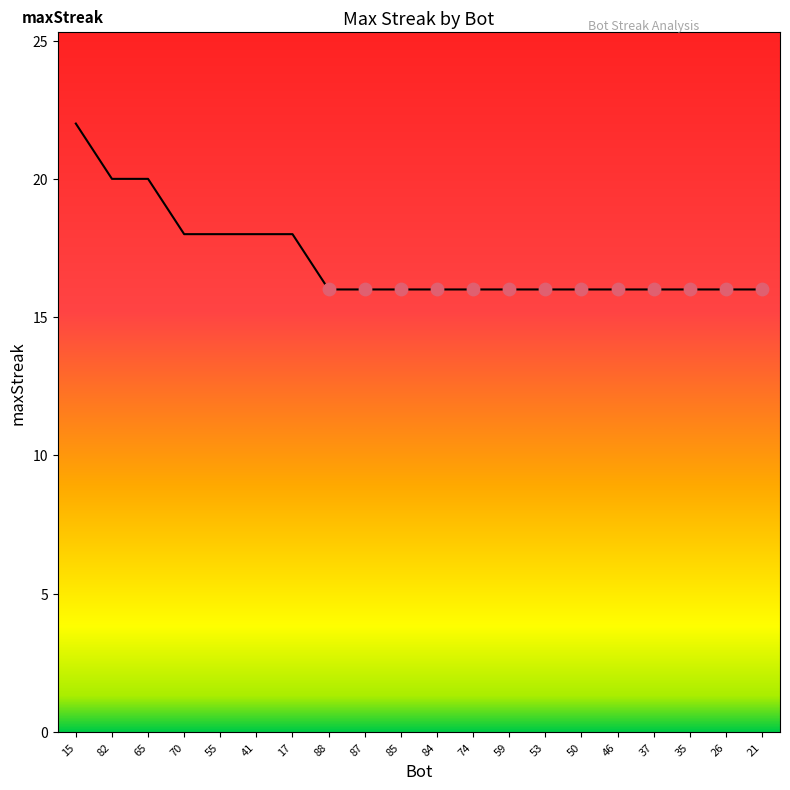

What is the ratio of the value at 50 to the value at 74?

1.0